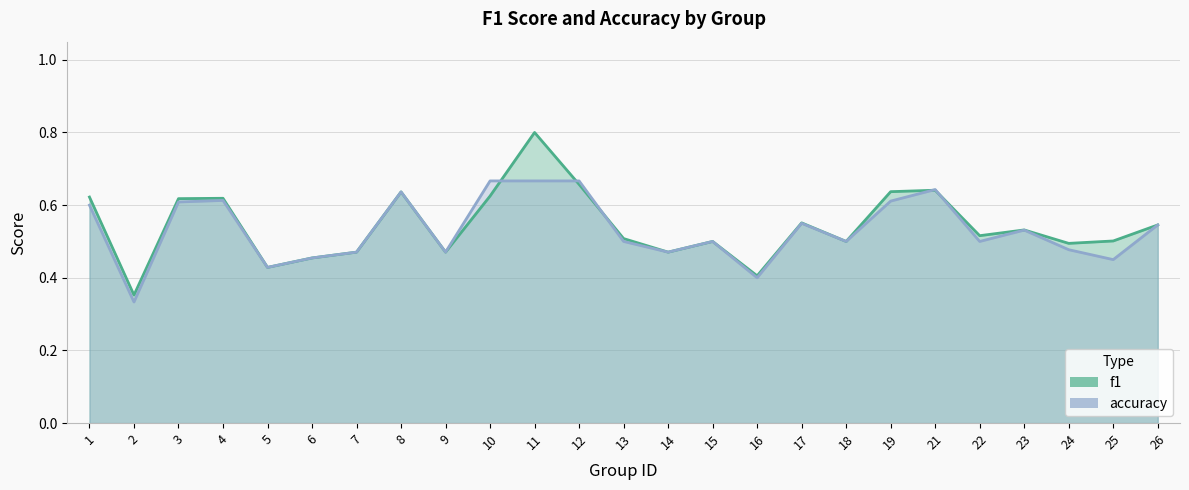

The value of accuracy at 17 is 0.6. True or false?

True